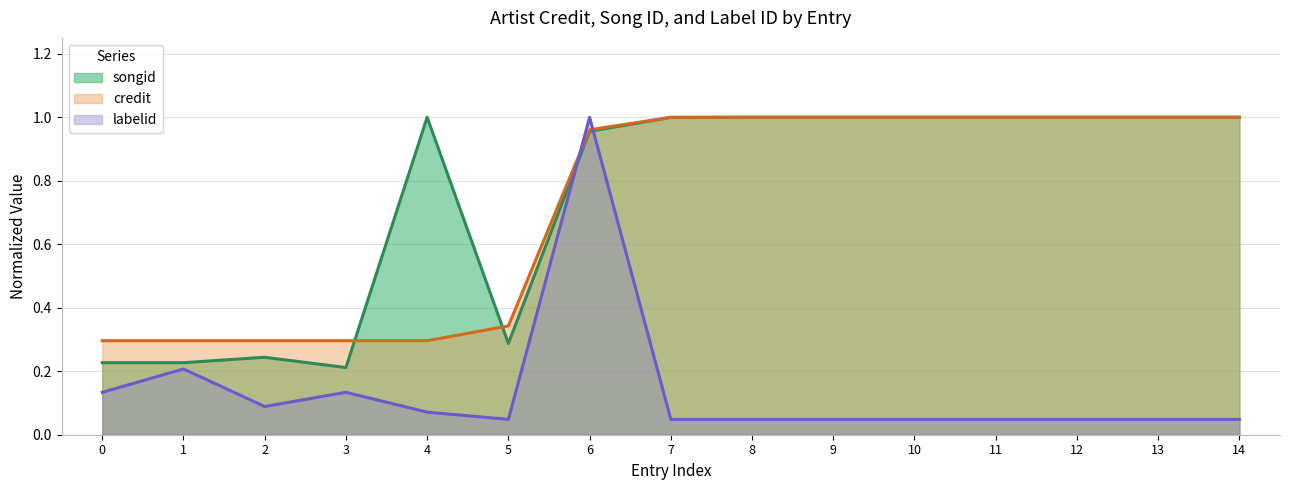

At which category is the sum across all series the highest?

6